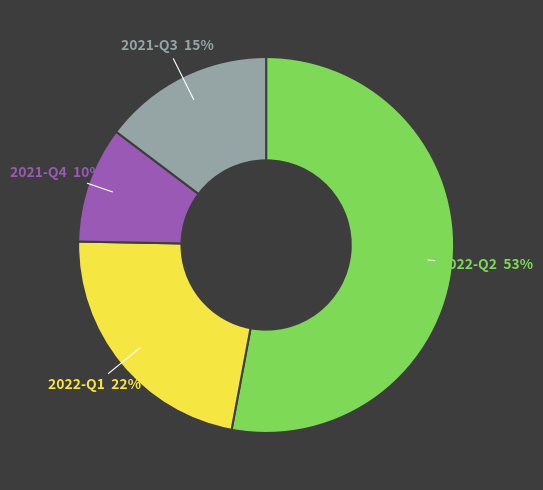

Which category has the smallest portion of the pie?

2021-Q4